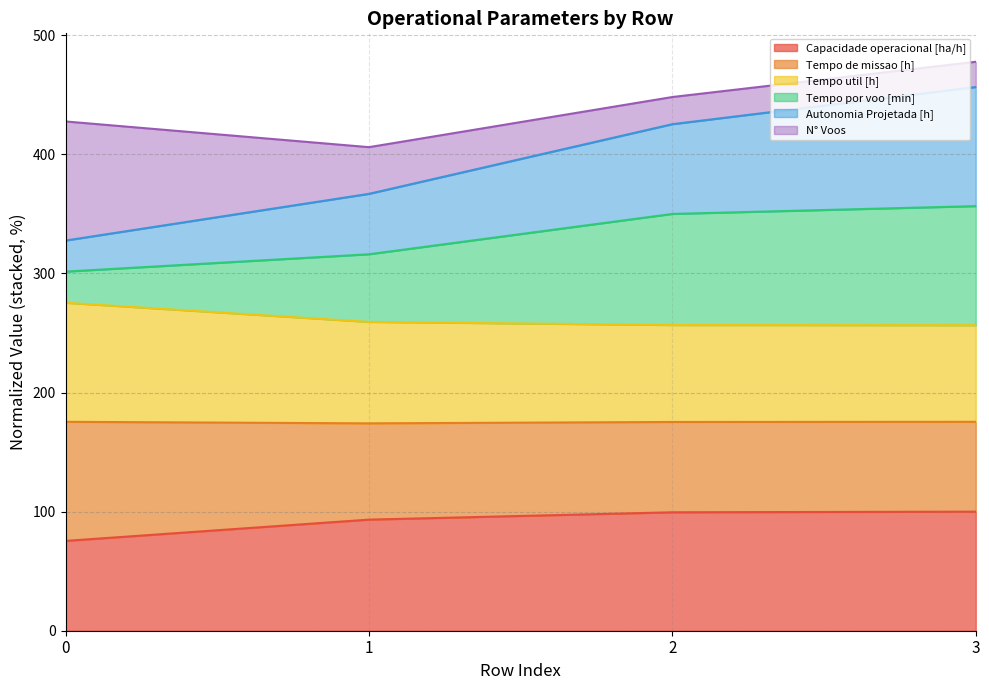

What is the sum of all Capacidade operacional [ha/h] values?

368.2